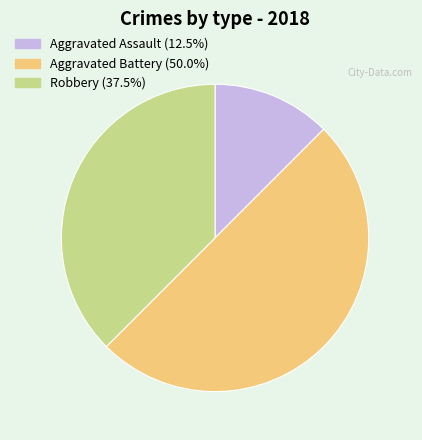

Is it true that Robbery is 38% of the pie?

True